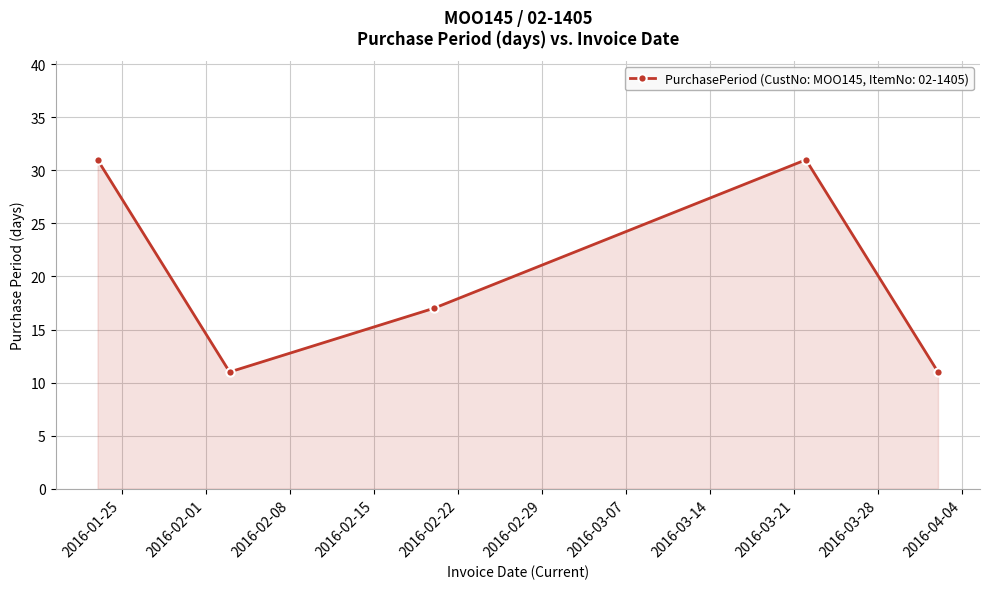

What is the sum of all values?

101